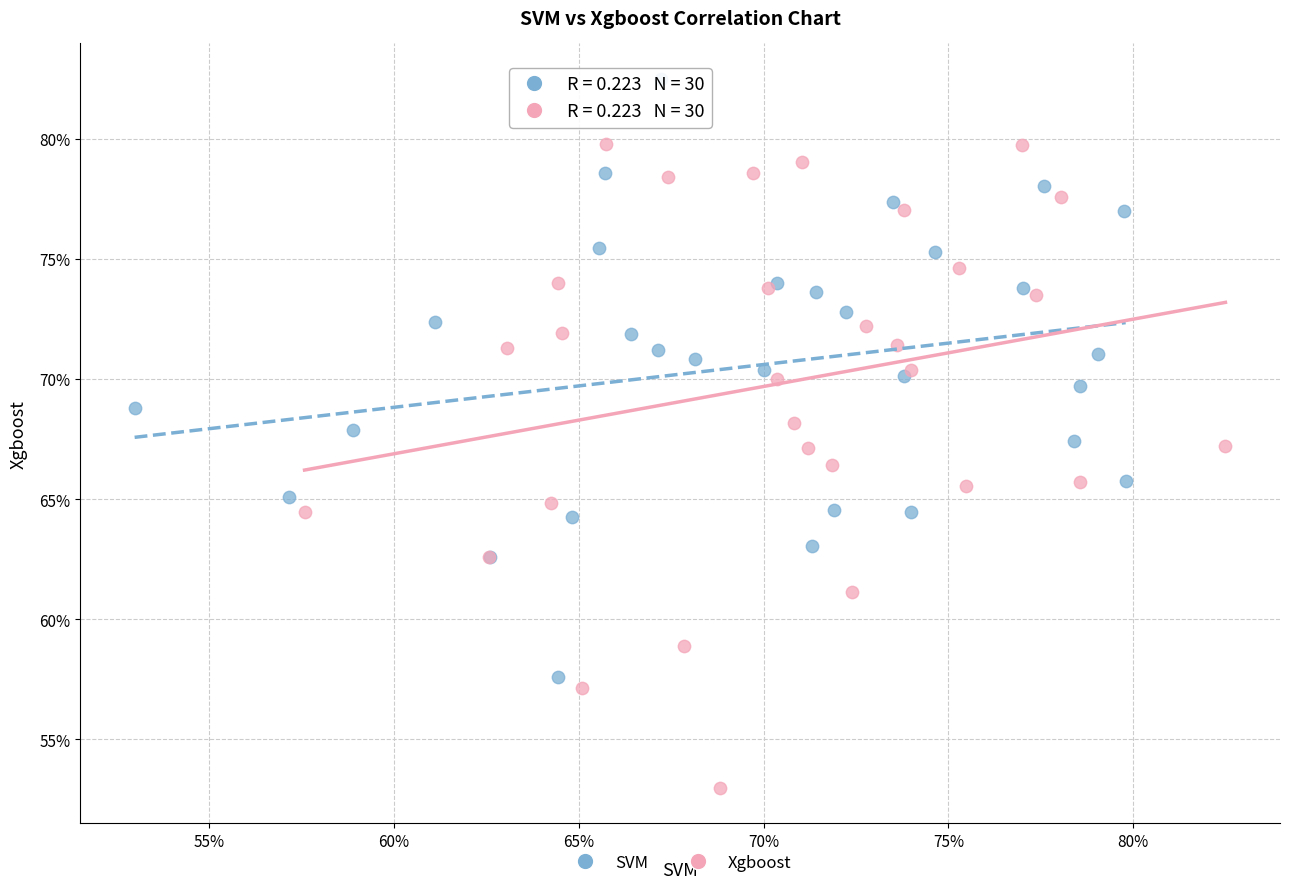

Which series reaches the maximum Y coordinate?

SVM